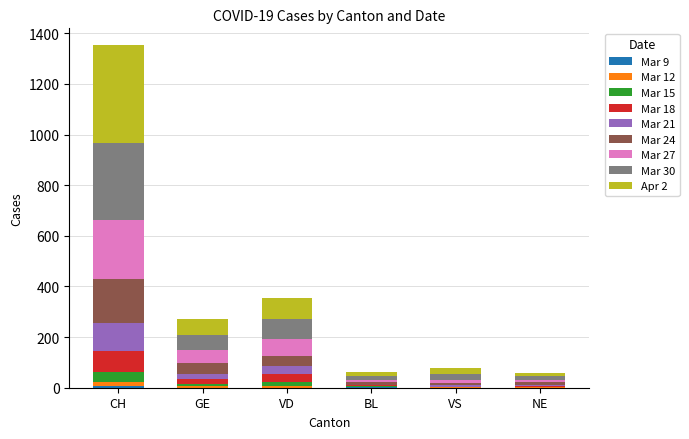

At which category is the sum across all series the highest?

CH